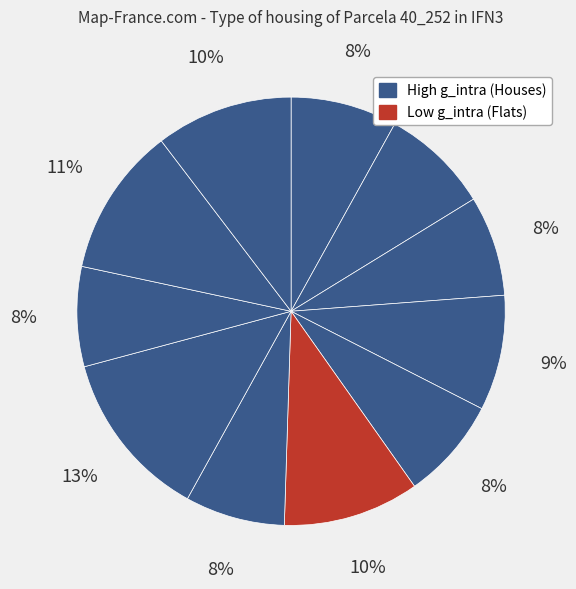

How many segments does this pie chart have?

11